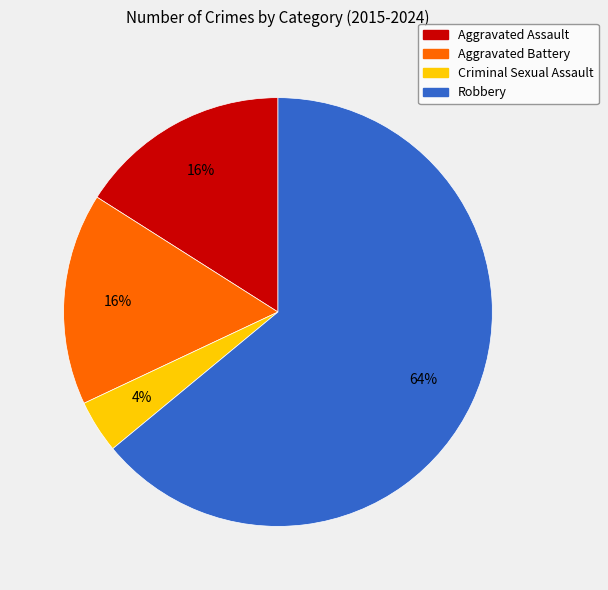

How many segments does this pie chart have?

4